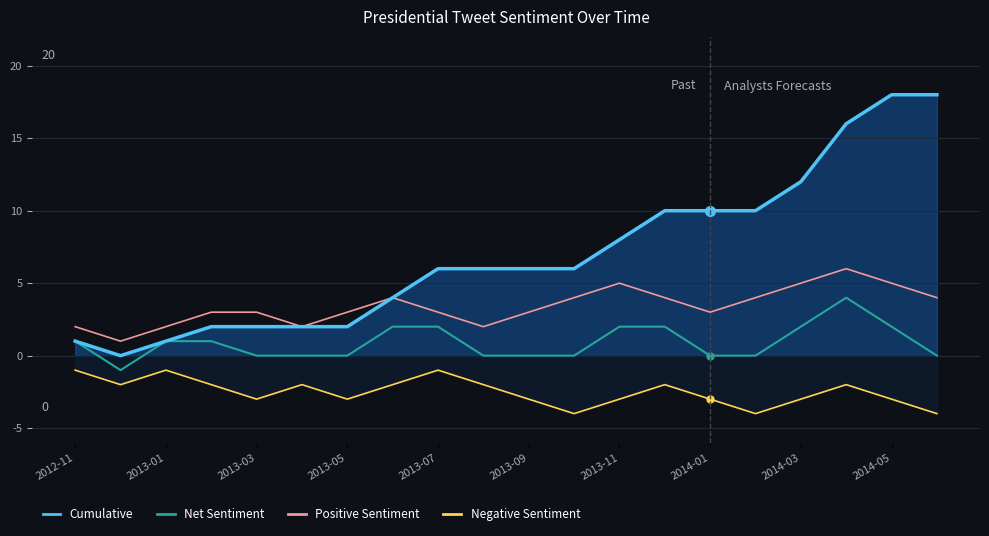

How many lines are shown in the chart?

4